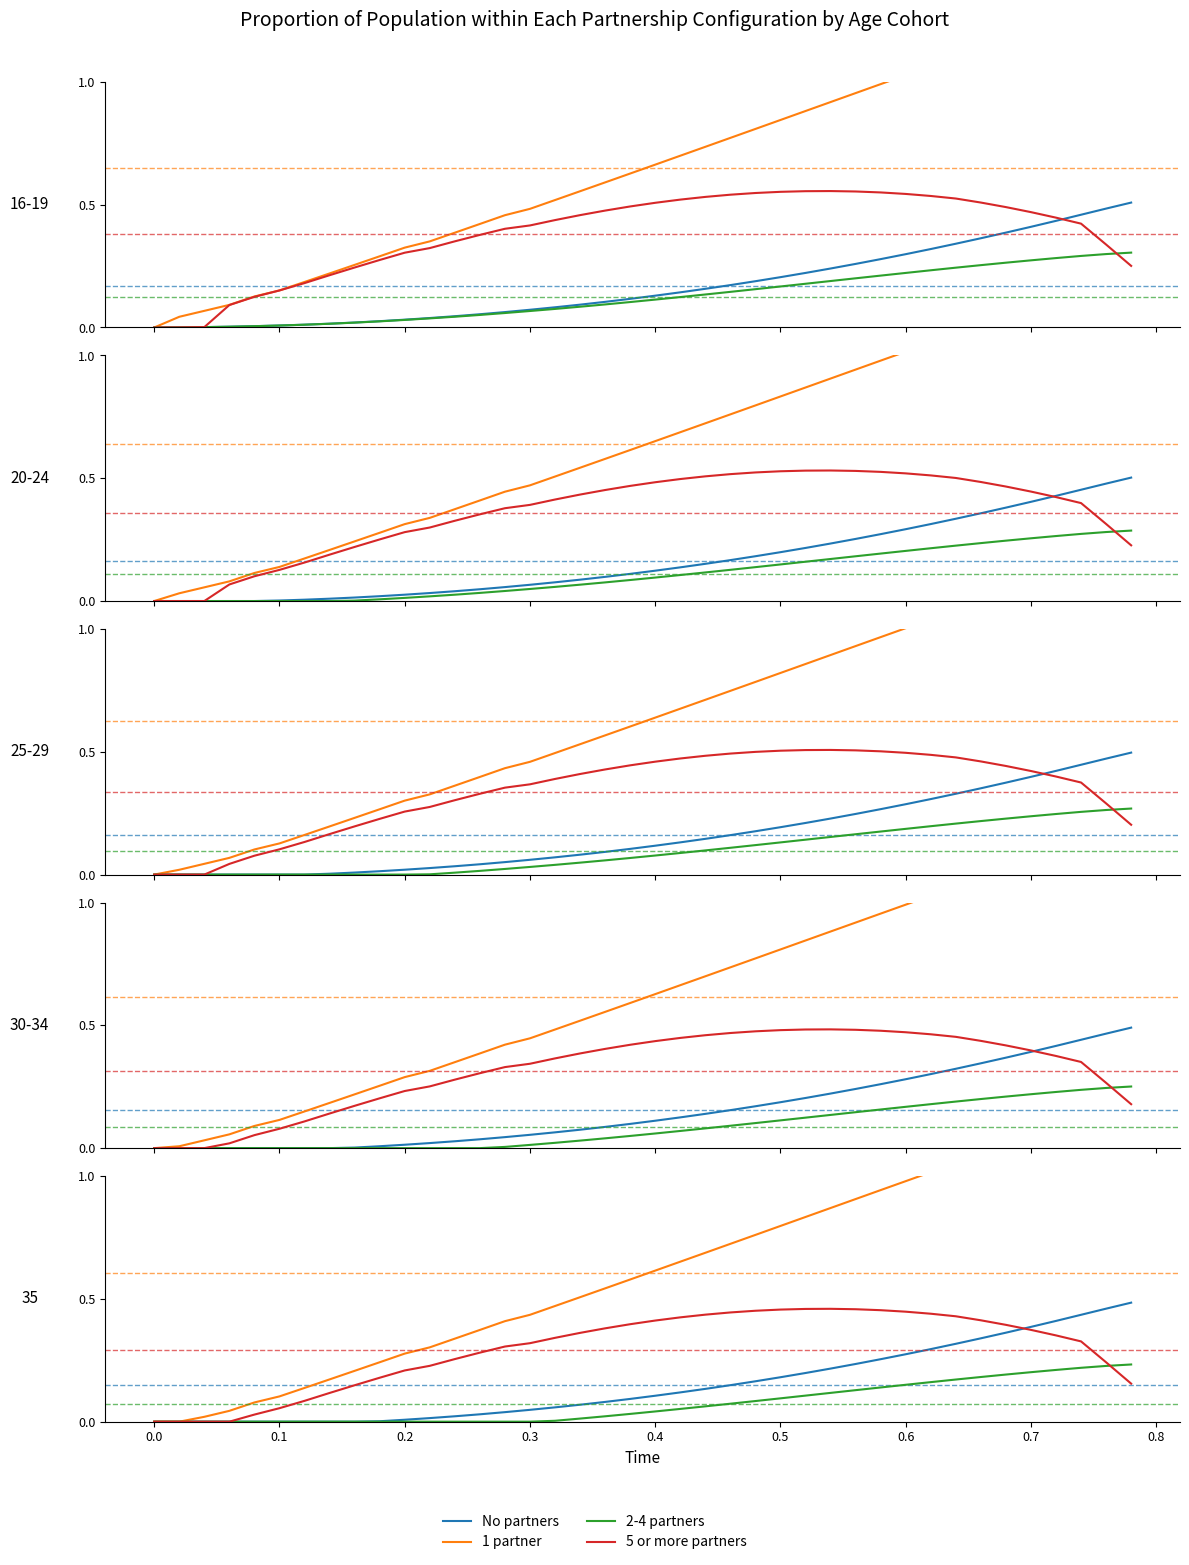

What is the highest value of the 5 or more partners series?

0.5